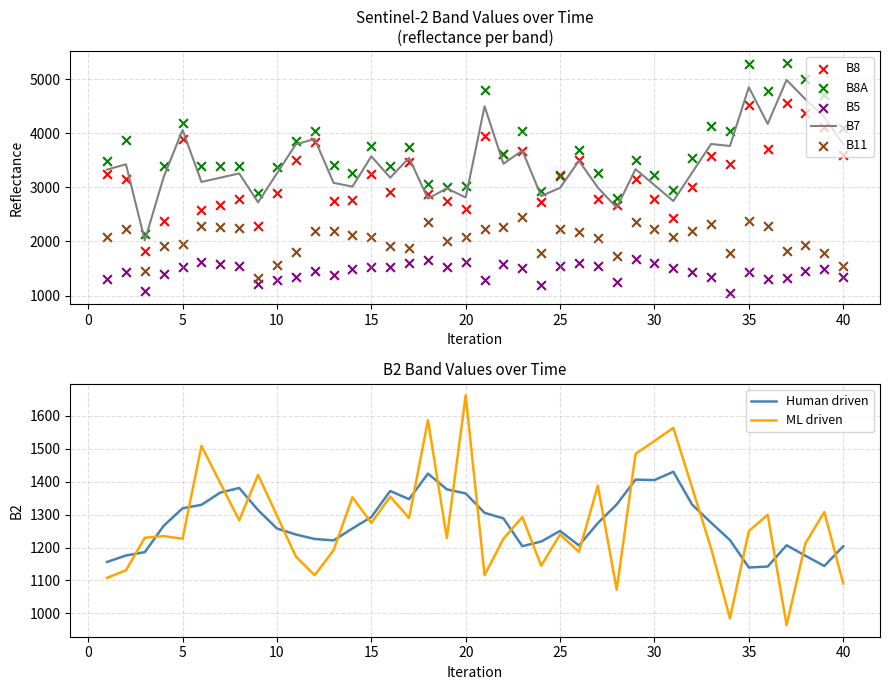

Is it true that Human driven equals 1405.2 at 30?

True